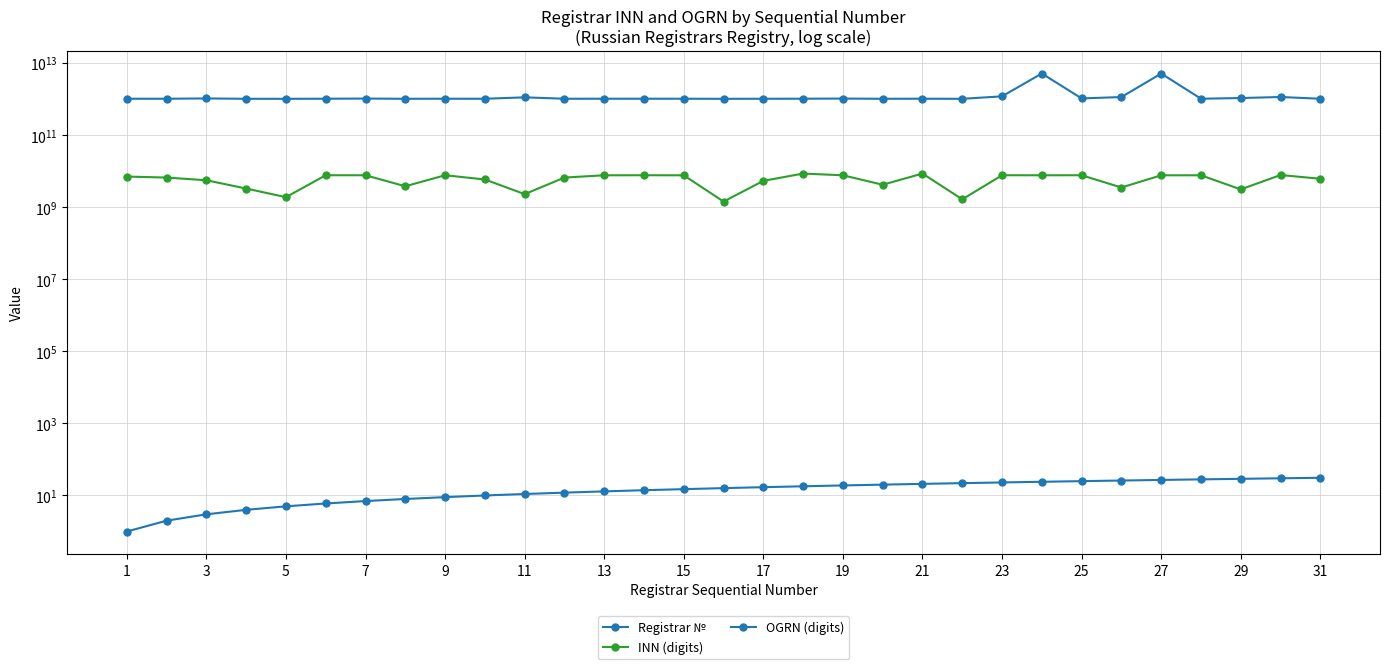

True or false: INN (digits) has a value of 6661049239 at 3.

True